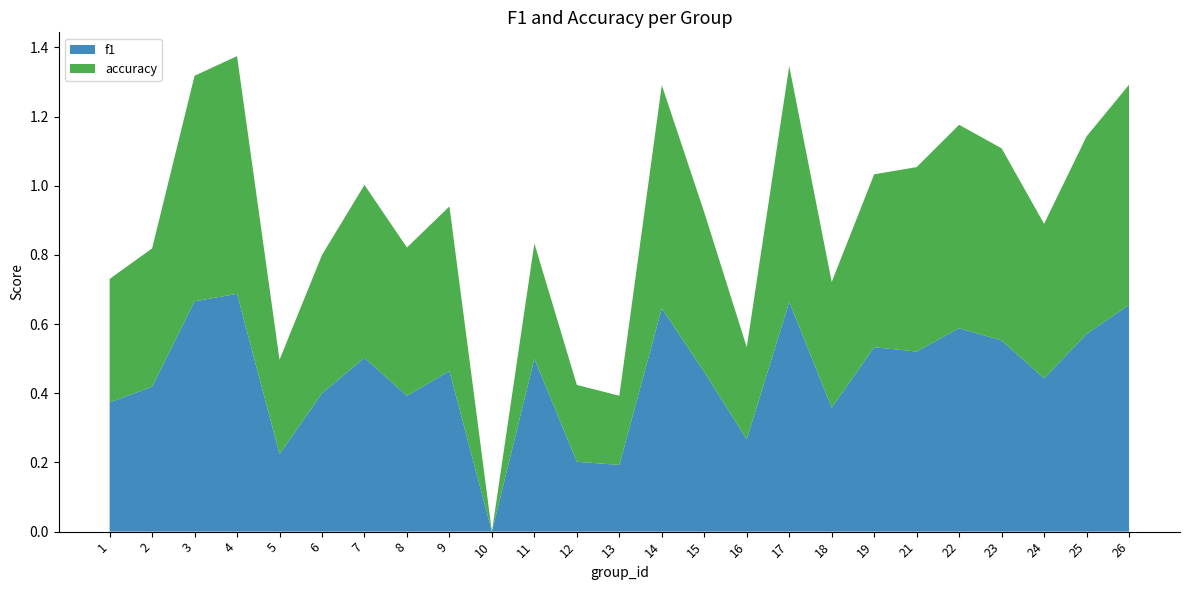

Reading right to left, transcribe all the data shown in this chart.

f1: 0.7	0.6	0.4	0.6	0.6	0.5	0.5	0.4	0.7	0.3	0.5	0.6	0.2	0.2	0.5	0.0	0.5	0.4	0.5	0.4	0.2	0.7	0.7	0.4	0.4
accuracy: 0.6	0.6	0.4	0.6	0.6	0.5	0.5	0.4	0.7	0.3	0.5	0.6	0.2	0.2	0.3	0.0	0.5	0.4	0.5	0.4	0.3	0.7	0.7	0.4	0.4